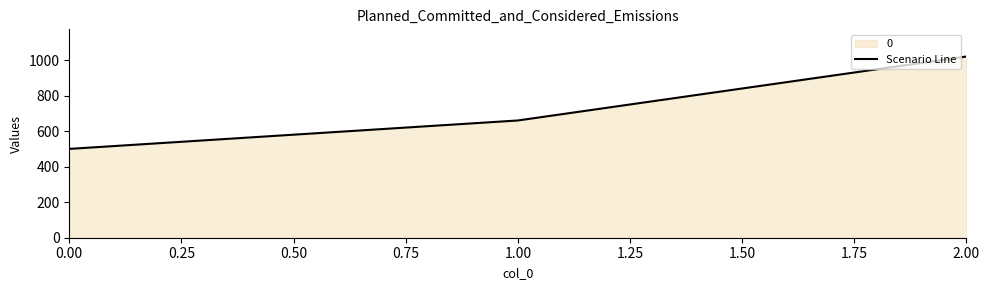

Reading left to right, extract all data points from this chart.

500	660	1020